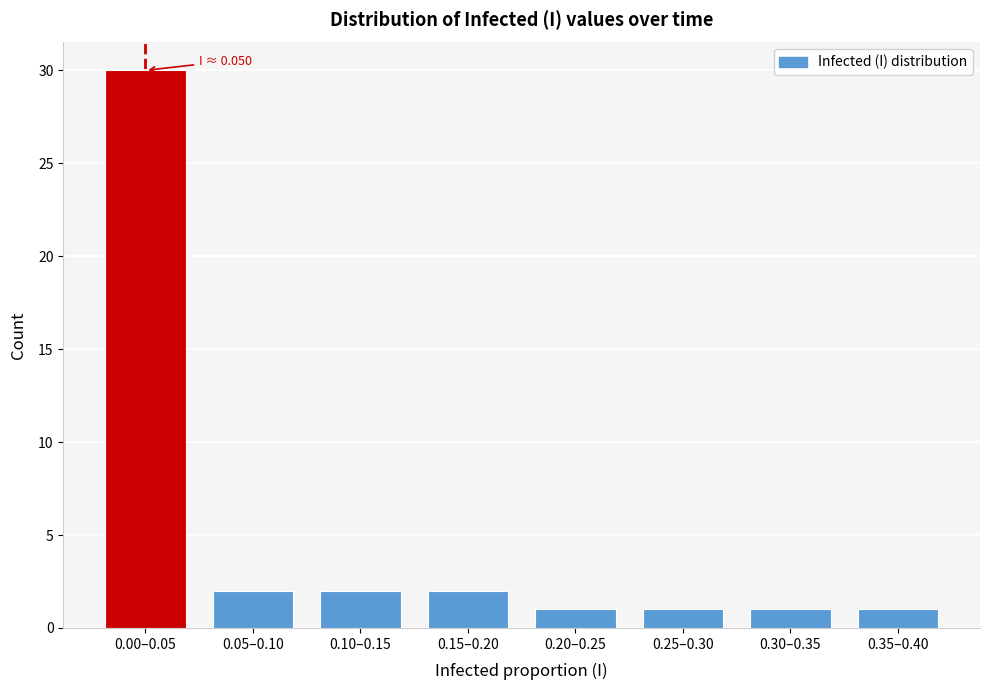

Reading left to right, transcribe all the data shown in this chart.

0.00–0.05=30	0.05–0.10=2	0.10–0.15=2	0.15–0.20=2	0.20–0.25=1	0.25–0.30=1	0.30–0.35=1	0.35–0.40=1